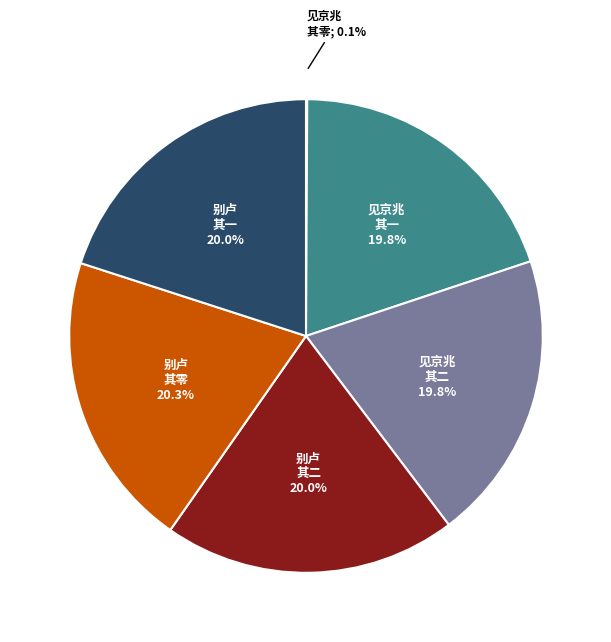

Is there a majority slice in this chart?

No